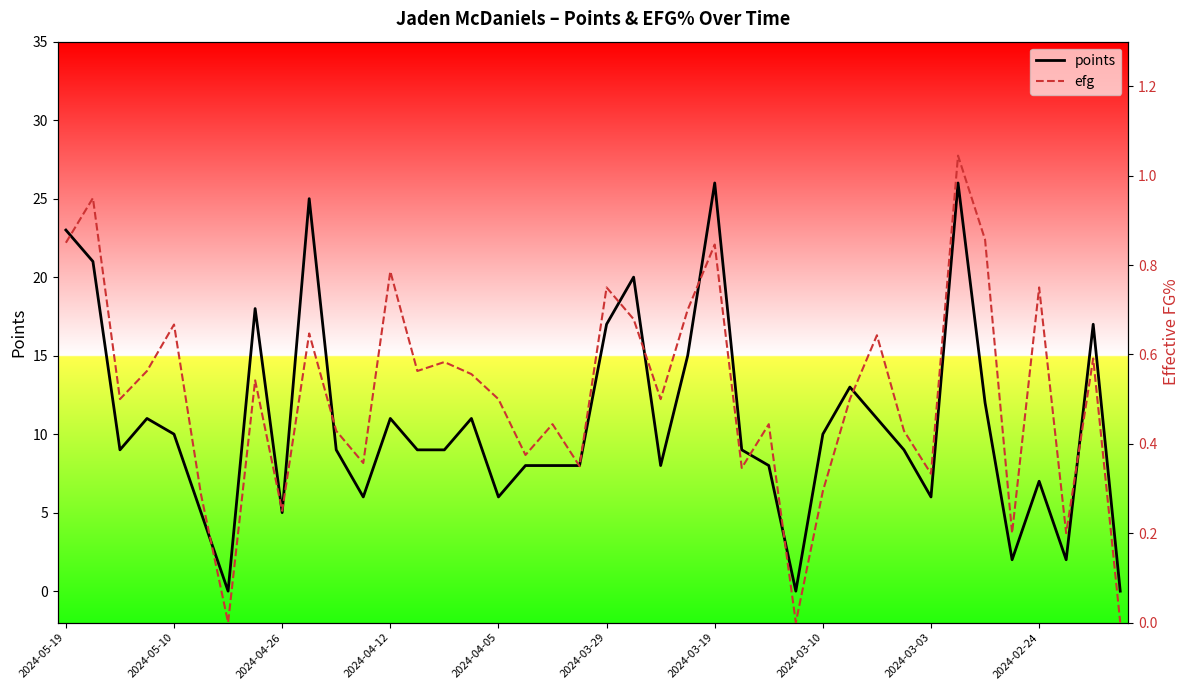

The value of points at 2024-04-05 is 2. True or false?

False